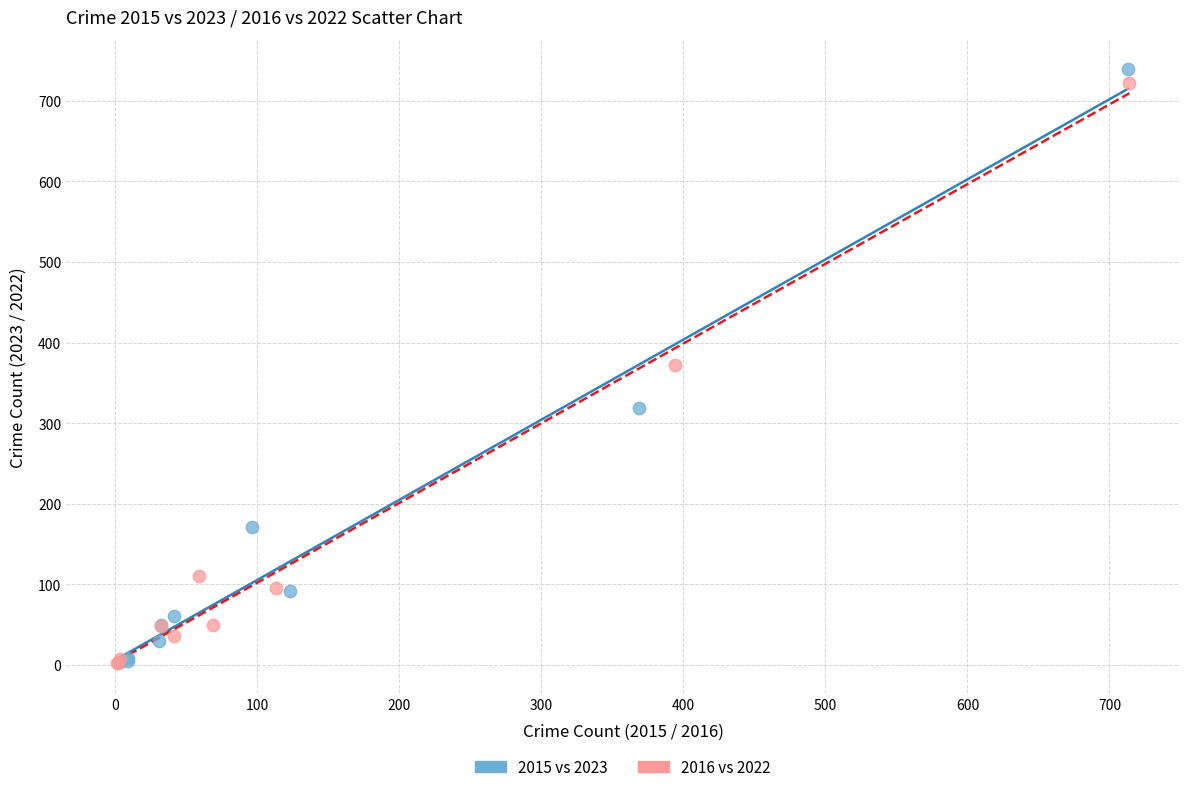

Which series has the largest Y range (max minus min)?

2015 vs 2023